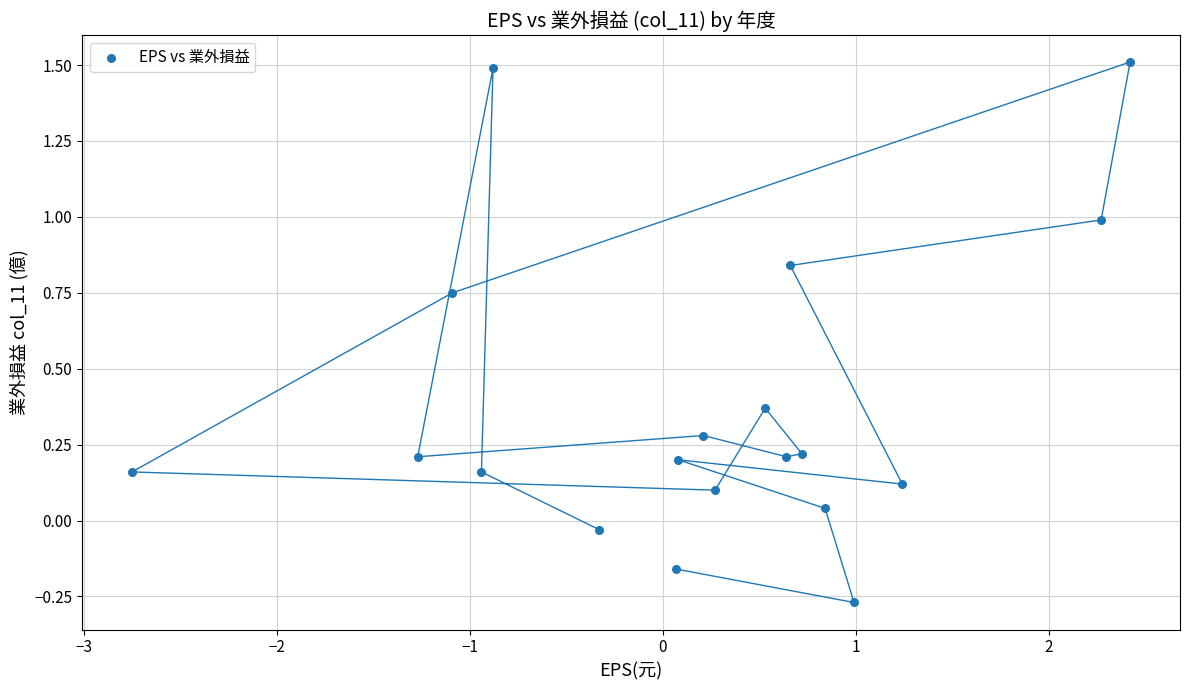

What is the range of Y values (max minus min)?

1.8